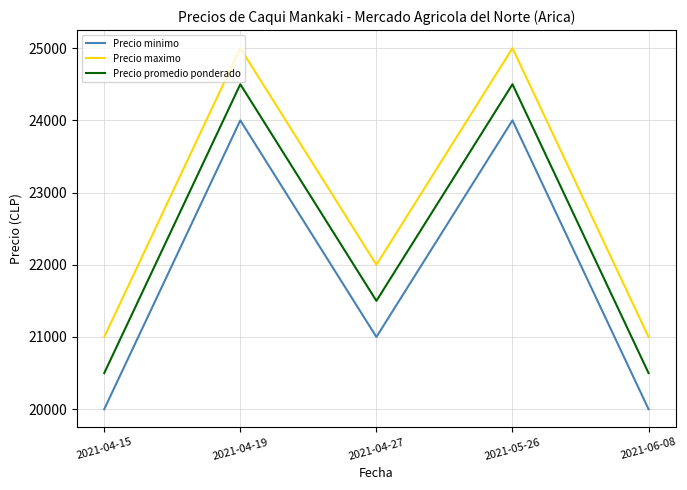

What is the highest value of the Precio minimo series?

24000